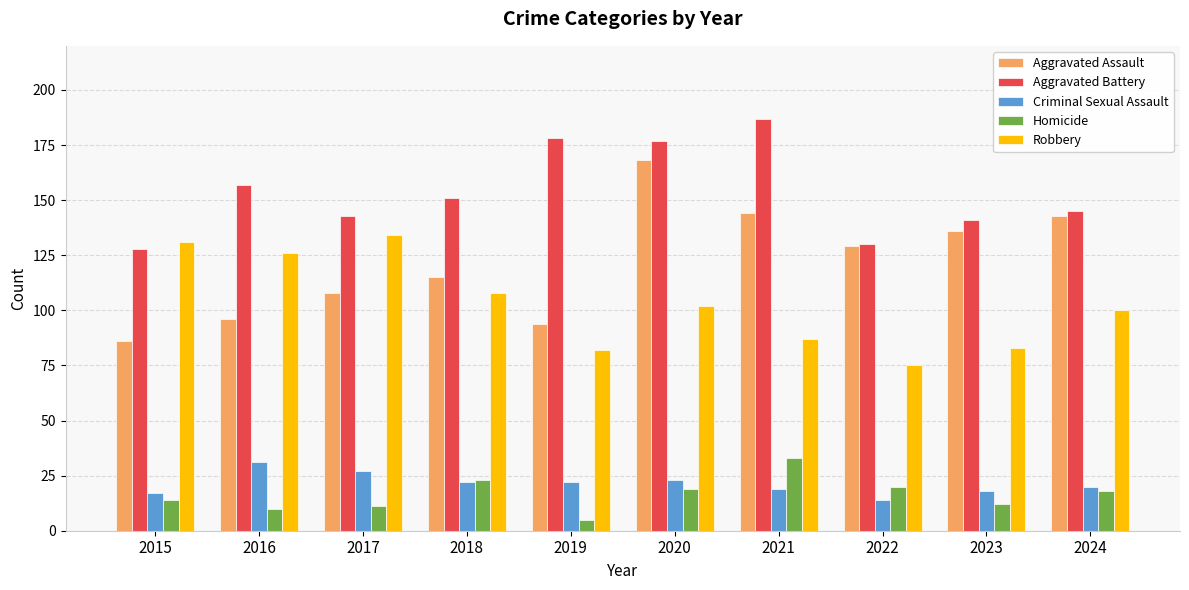

At 2015, list the series in order from smallest to largest.

Homicide, Criminal Sexual Assault, Aggravated Assault, Aggravated Battery, Robbery